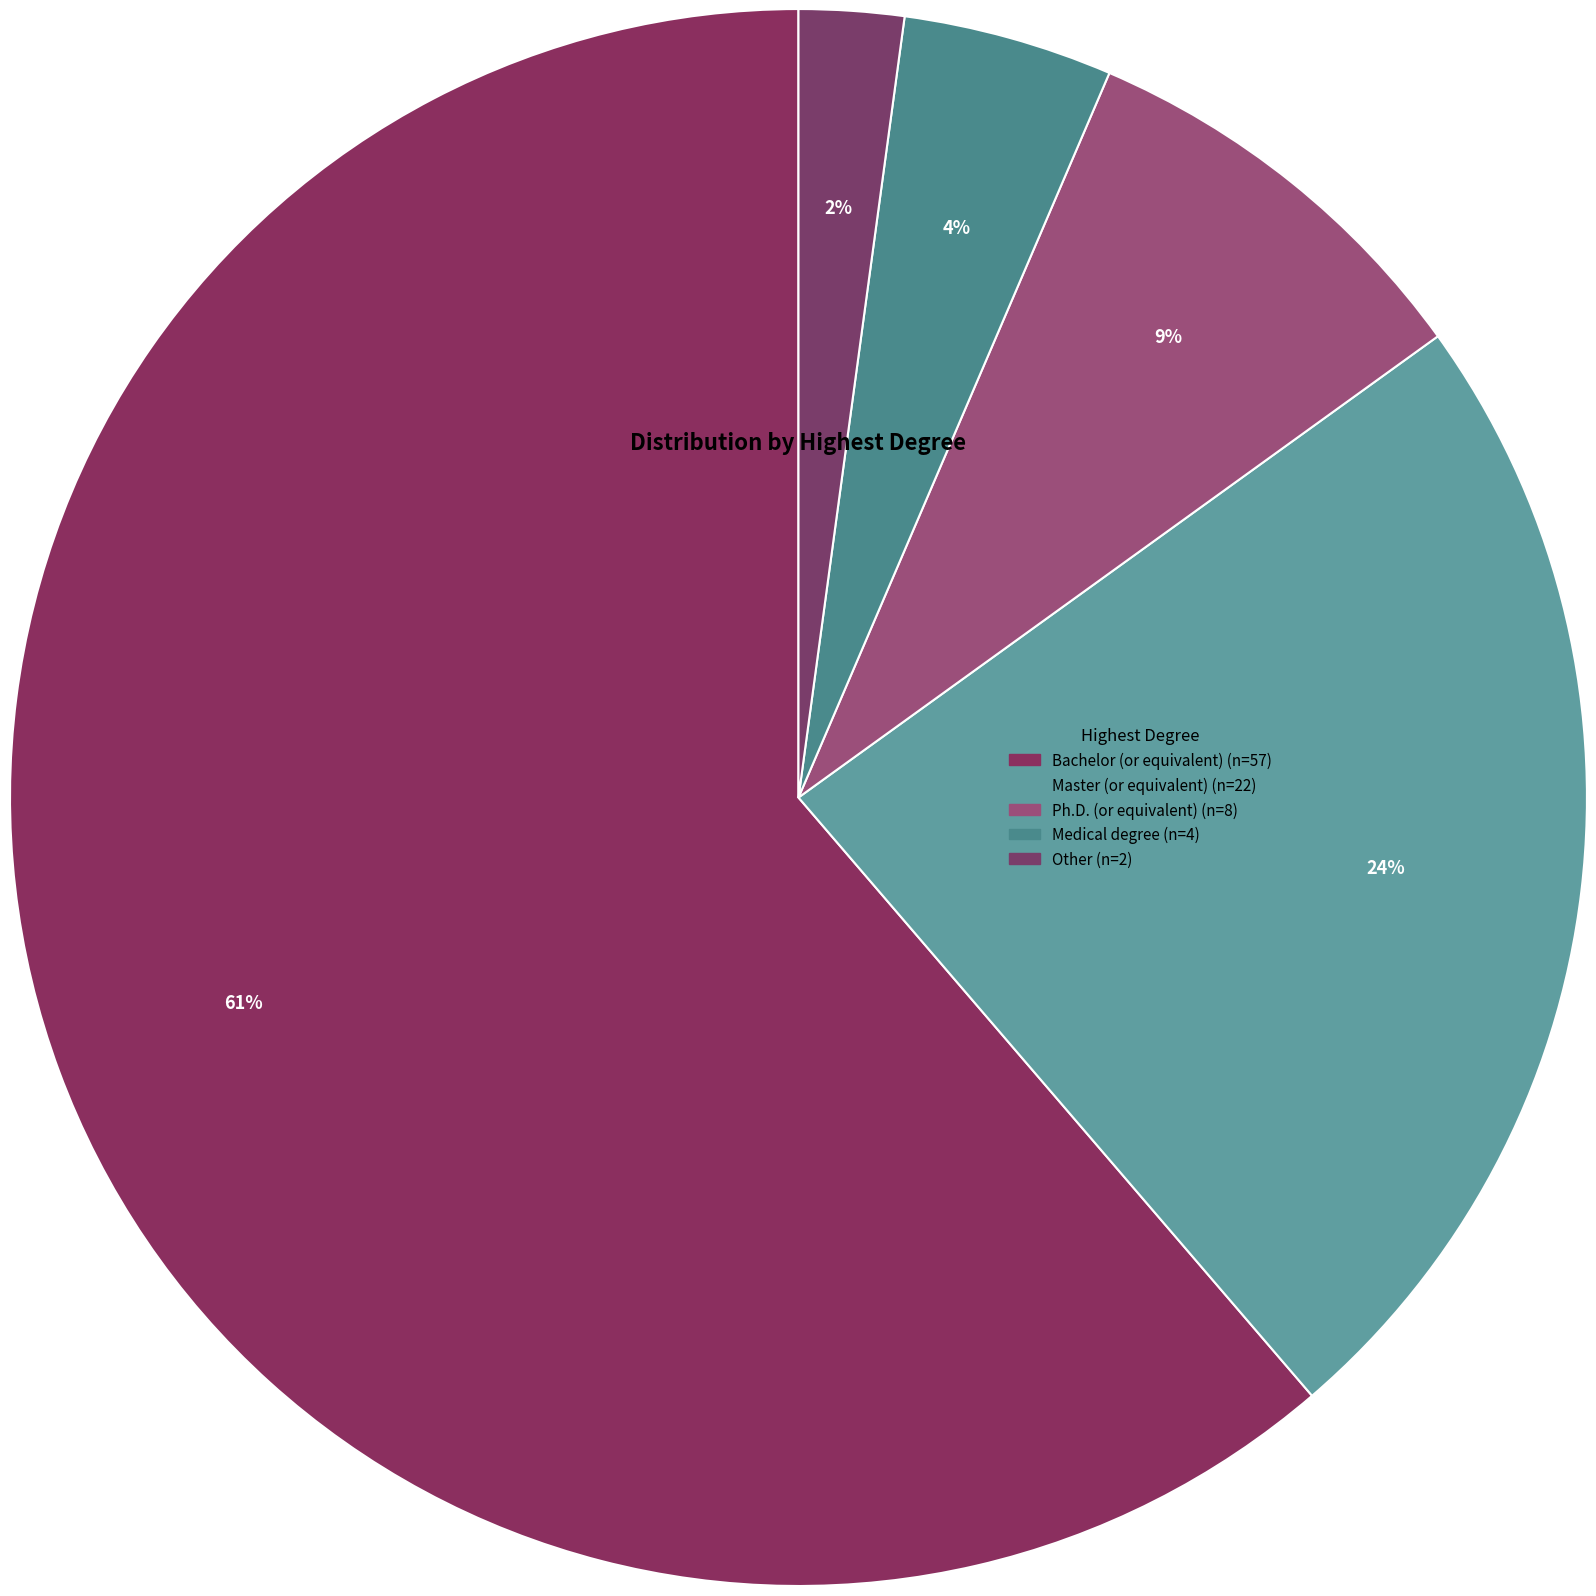

What is the change in value from Bachelor (or equivalent) to Other?

-55